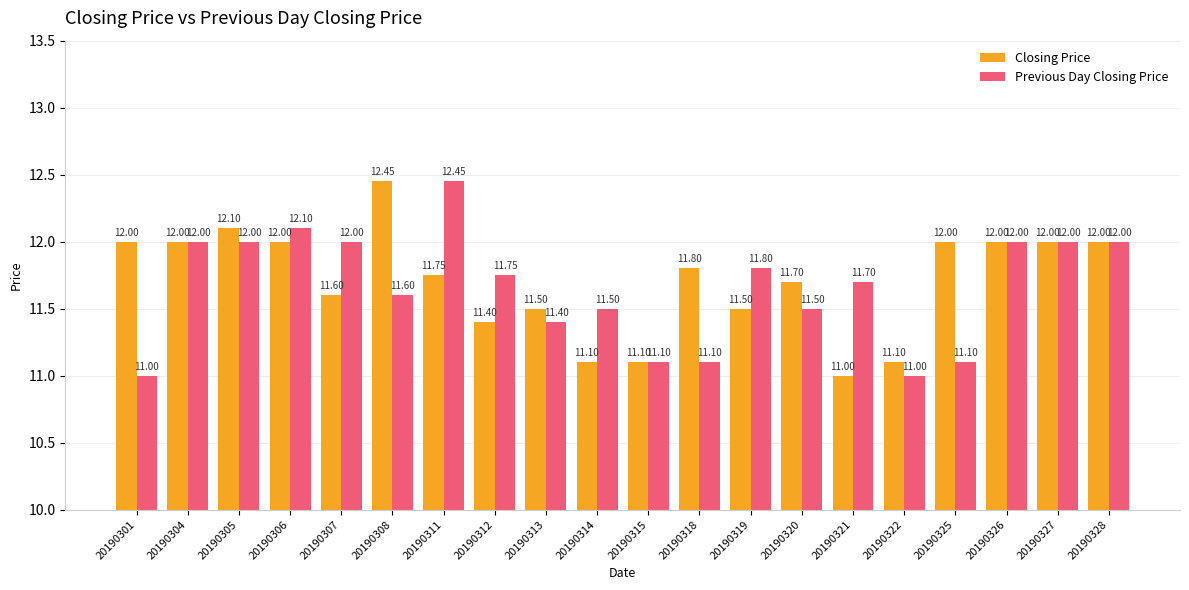

Which series has the largest total across all categories?

Closing Price